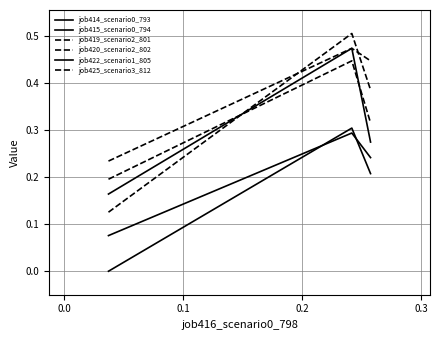

Does the chart display data point markers on the line(s)?

No